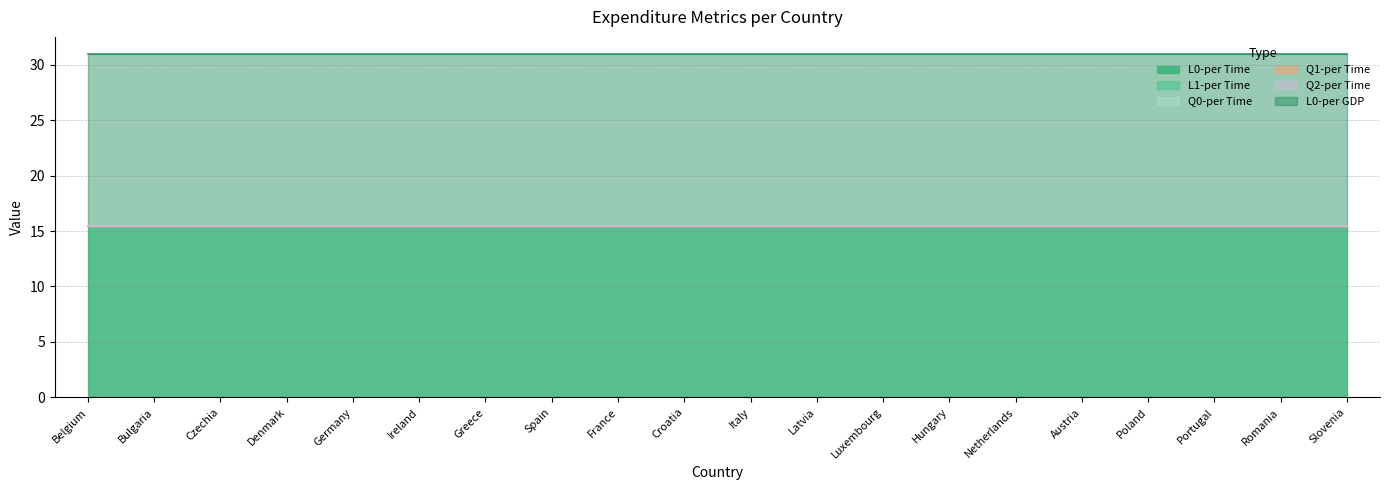

Which series has the largest total across all categories?

L0-per Time